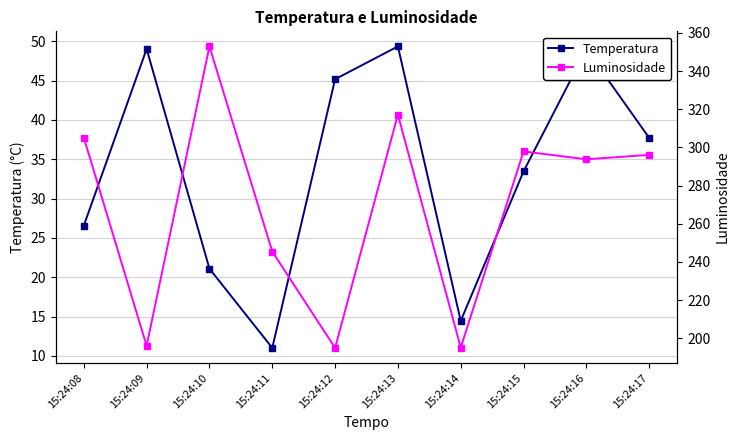

How many values in the Temperatura series exceed 37?

5